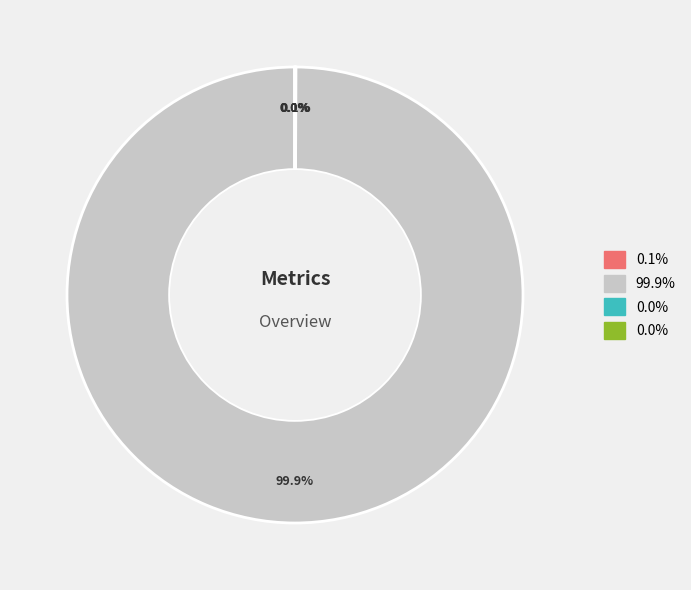

Is there a majority slice in this chart?

Yes